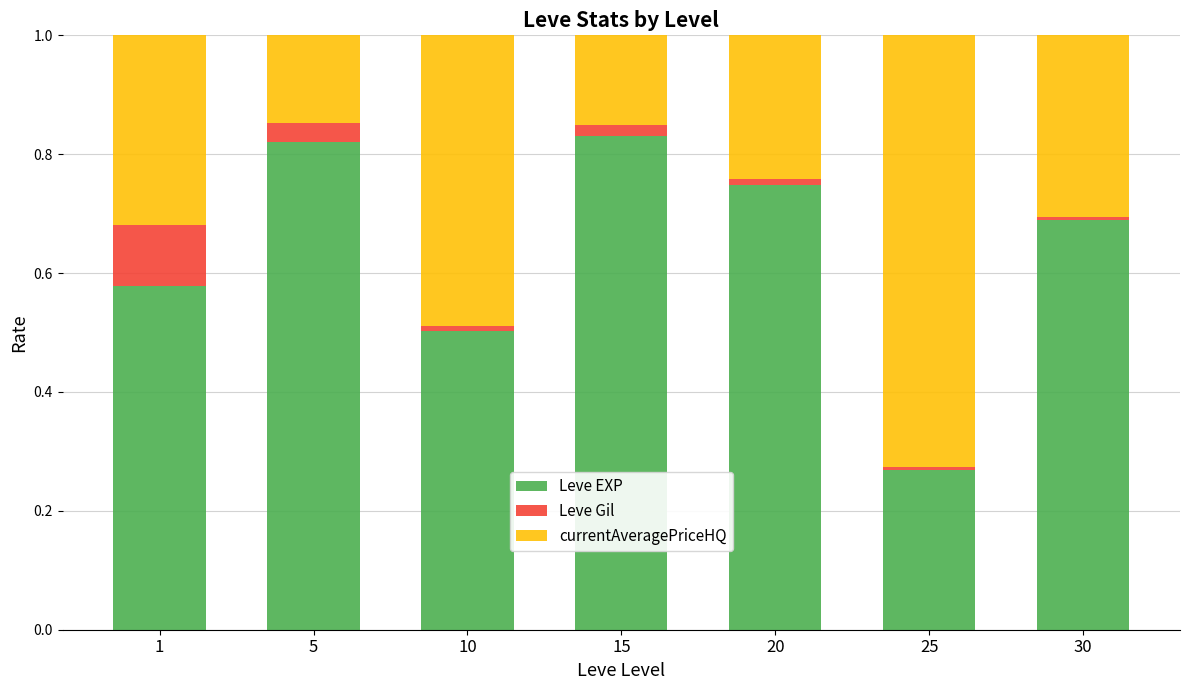

Is it true that Leve EXP equals 1.2 at 20?

False